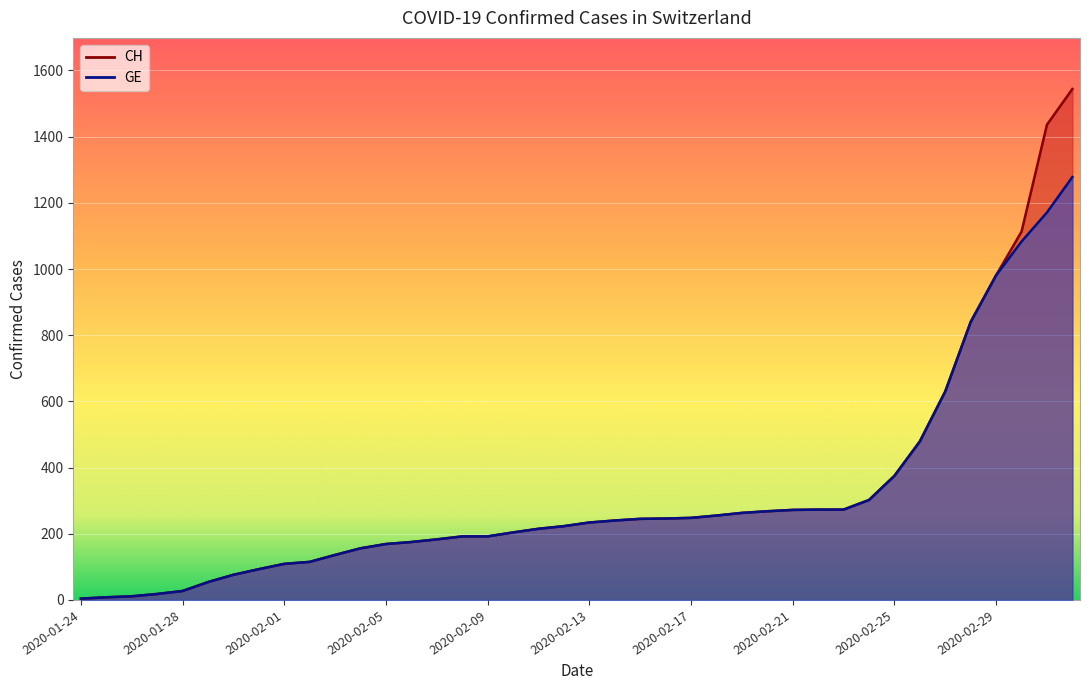

Which label corresponds to the largest value in the chart?

2020-03-03